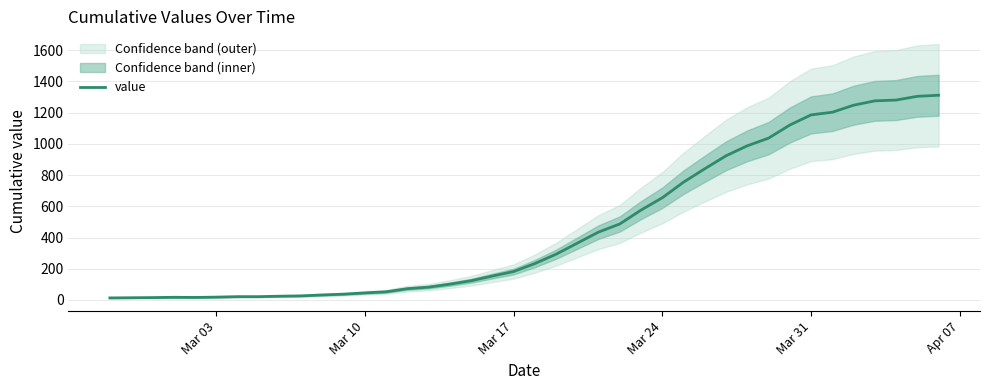

What is the highest value of the value series?

1312